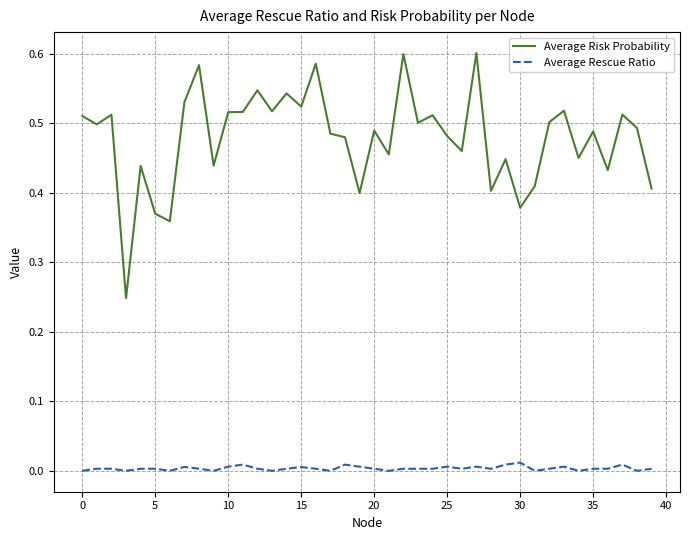

Which series has the largest total across all categories?

Average Risk Probability